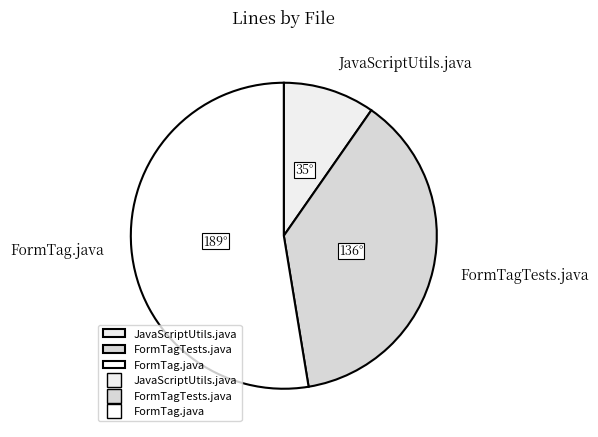

Which category has the biggest portion of the pie?

FormTag.java